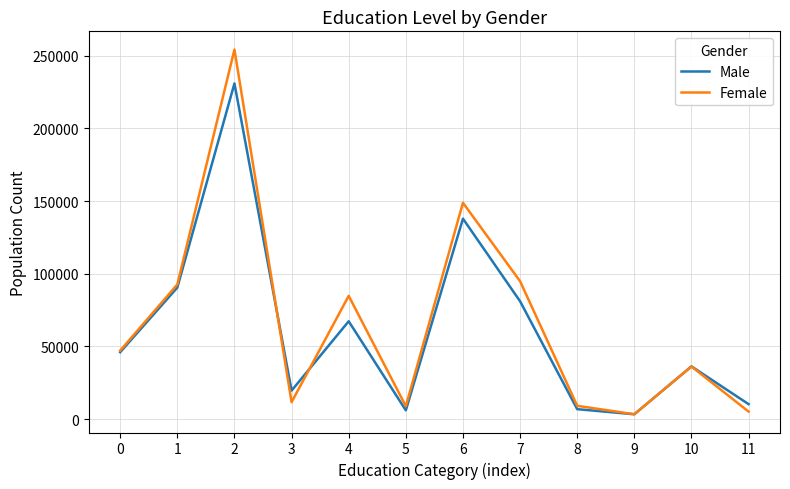

What is the total value across all series at 6?

286700